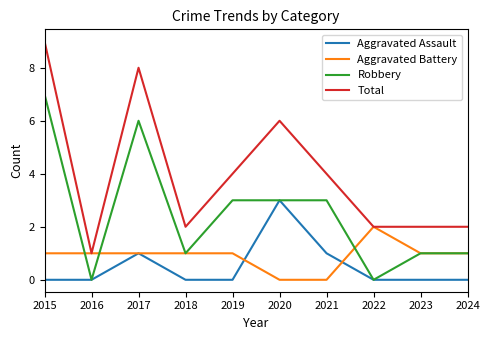

What is the greatest value displayed?

9